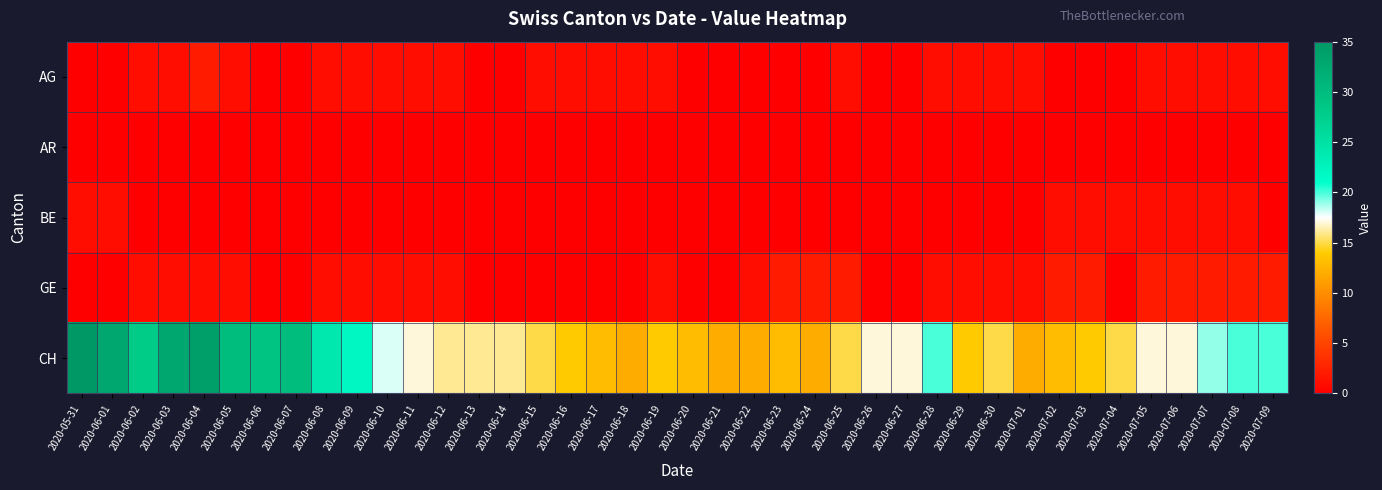

What is the total value across all series at 2020-06-03?

35